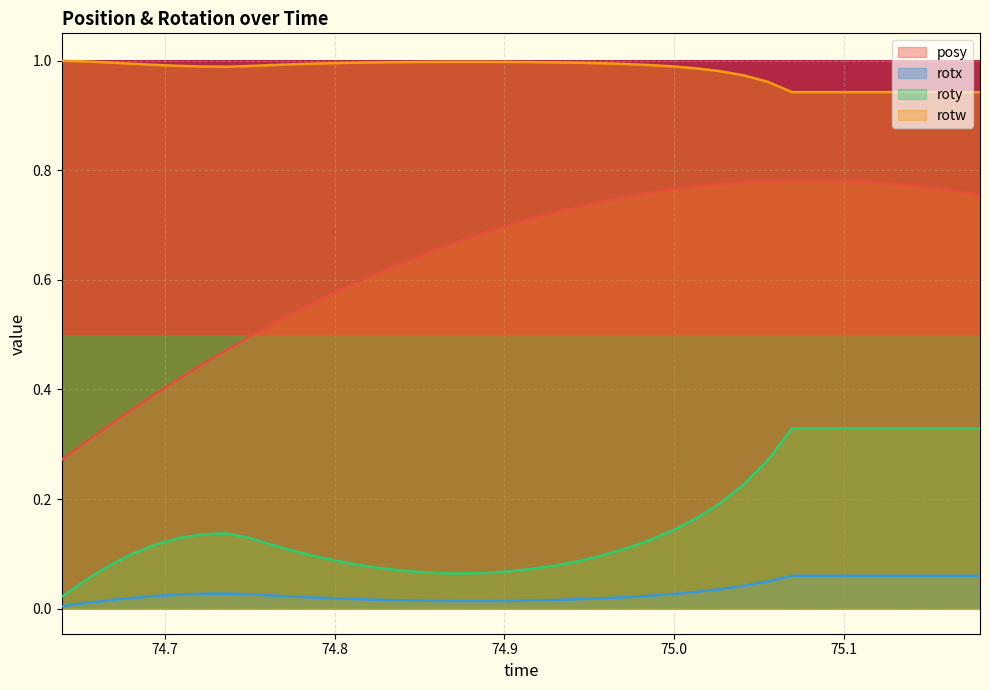

True or false: posy and roty cross at least once.

False